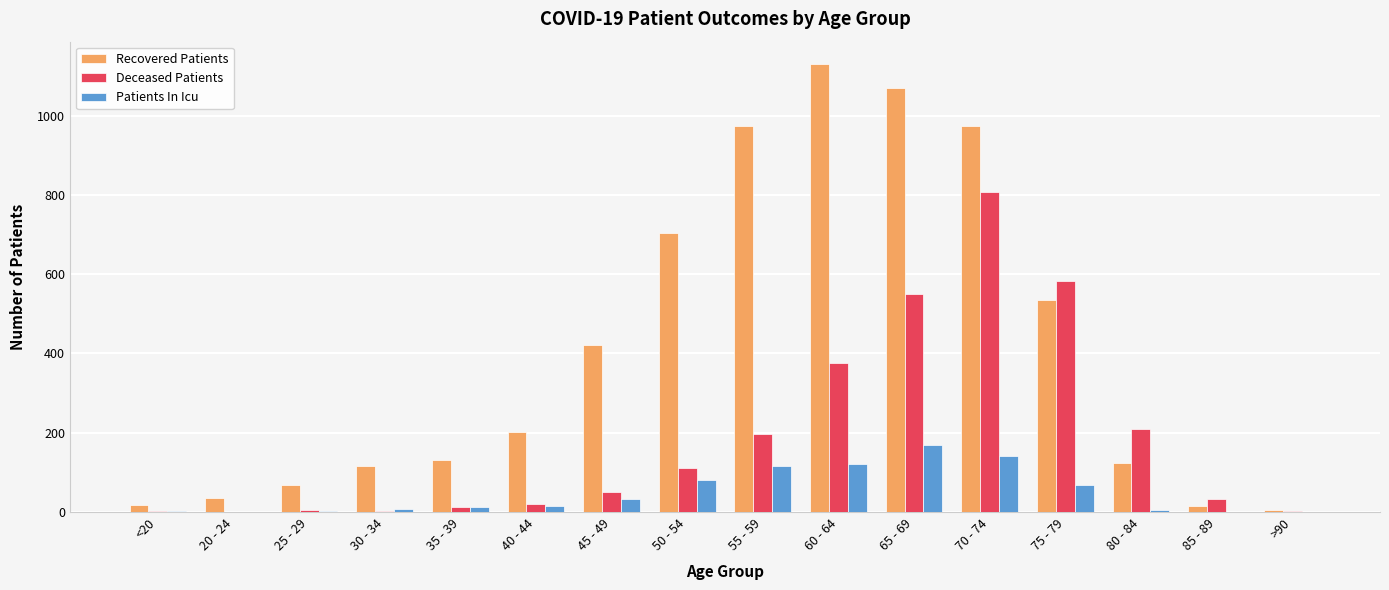

What is the sum of all Patients In Icu values?

776